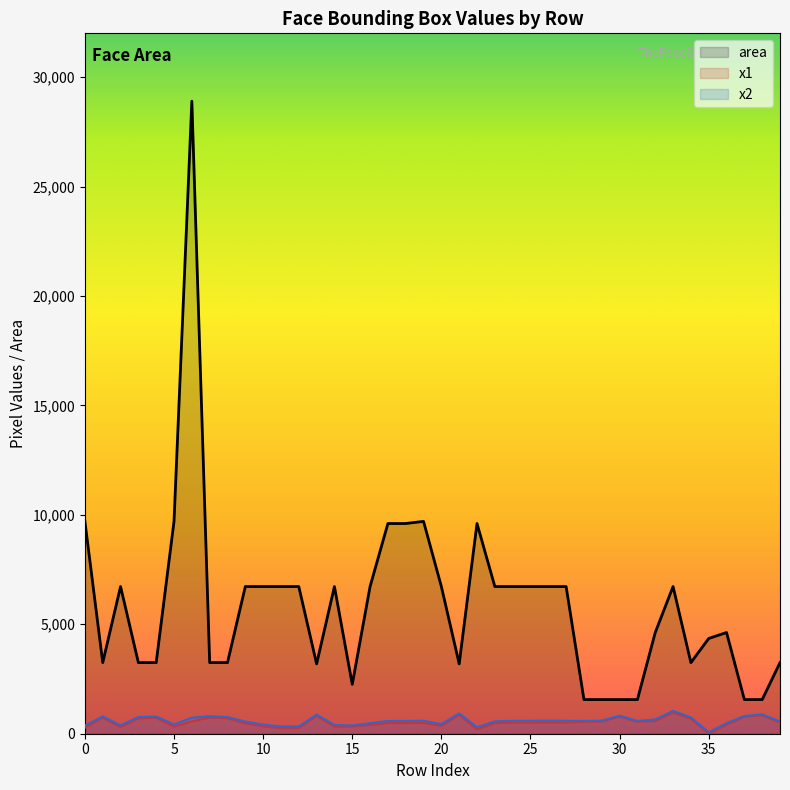

What is the sum of all values?

235297